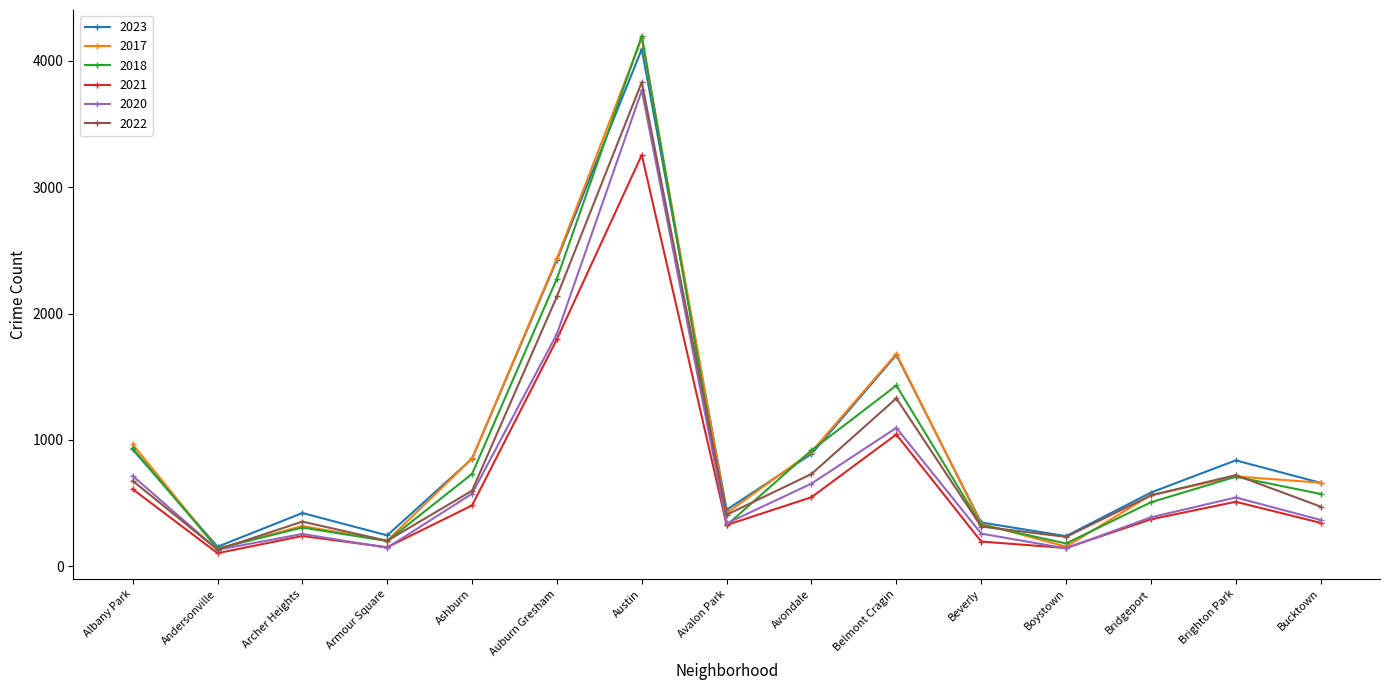

Which series ends up on top after the final intersection of 2023 and 2018?

2023